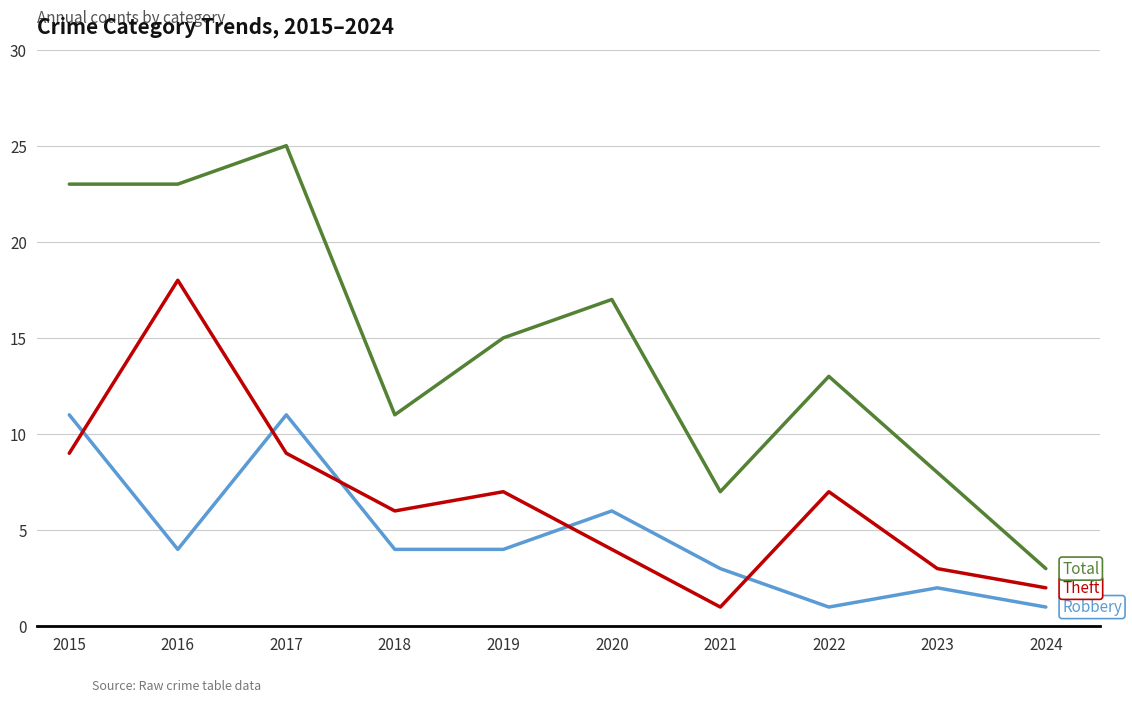

Reading right to left, transcribe all the data shown in this chart.

Robbery: 2024=1	2023=2	2022=1	2021=3	2020=6	2019=4	2018=4	2017=11	2016=4	2015=11
Theft: 2024=2	2023=3	2022=7	2021=1	2020=4	2019=7	2018=6	2017=9	2016=18	2015=9
Total: 2024=3	2023=8	2022=13	2021=7	2020=17	2019=15	2018=11	2017=25	2016=23	2015=23